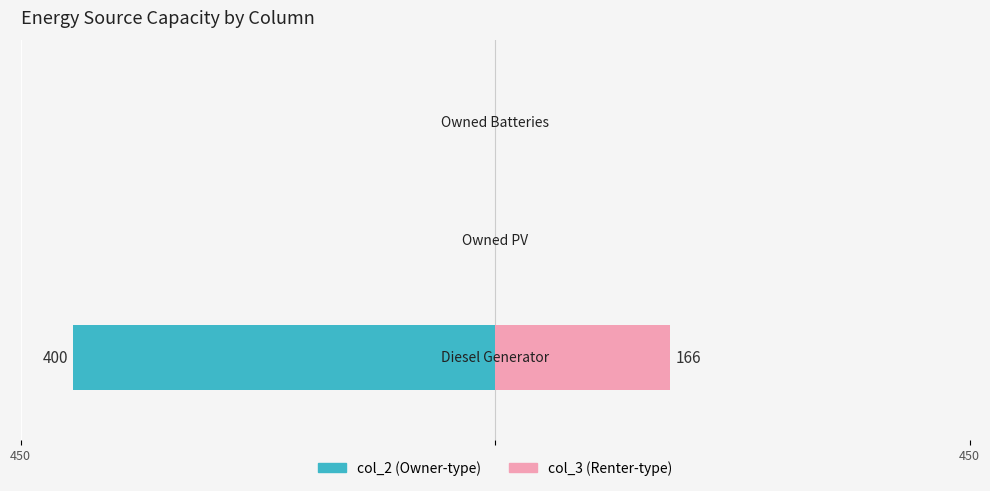

True or false: col_3 (right) has a value of 261.3 at 450.

False